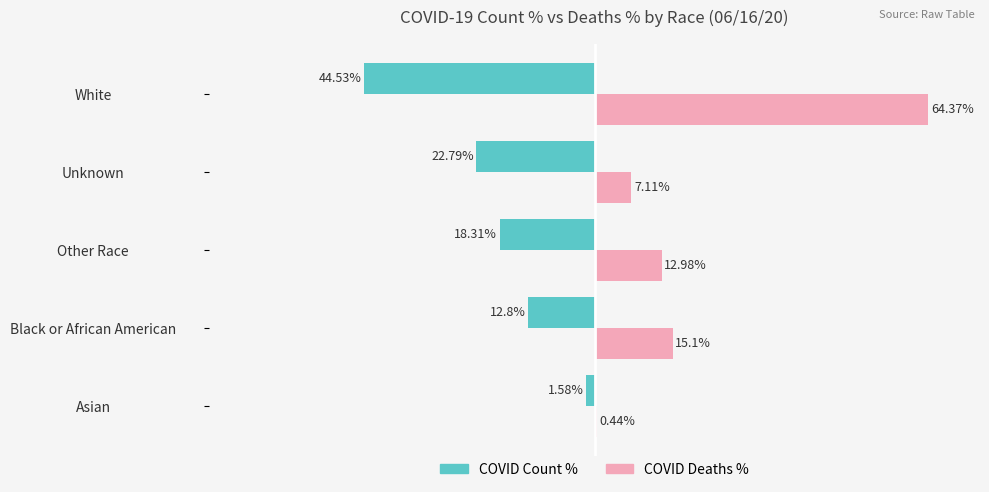

At which category does the chart reach its peak across all series?

White